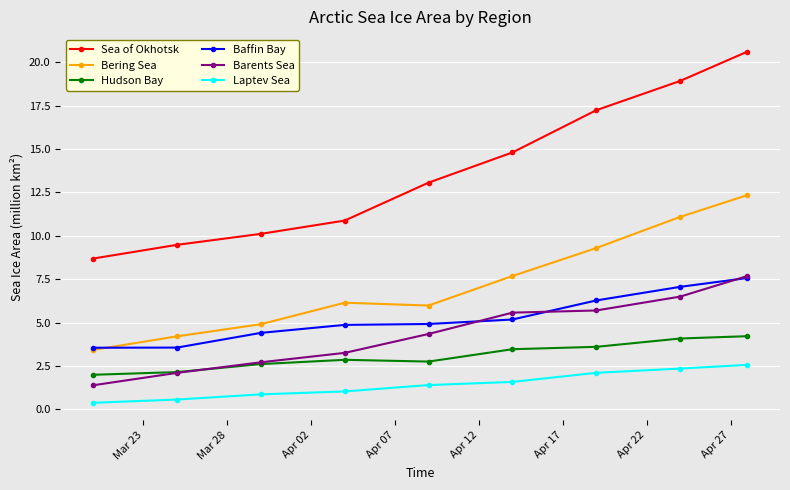

True or false: Laptev Sea and Barents Sea intersect in this chart.

False